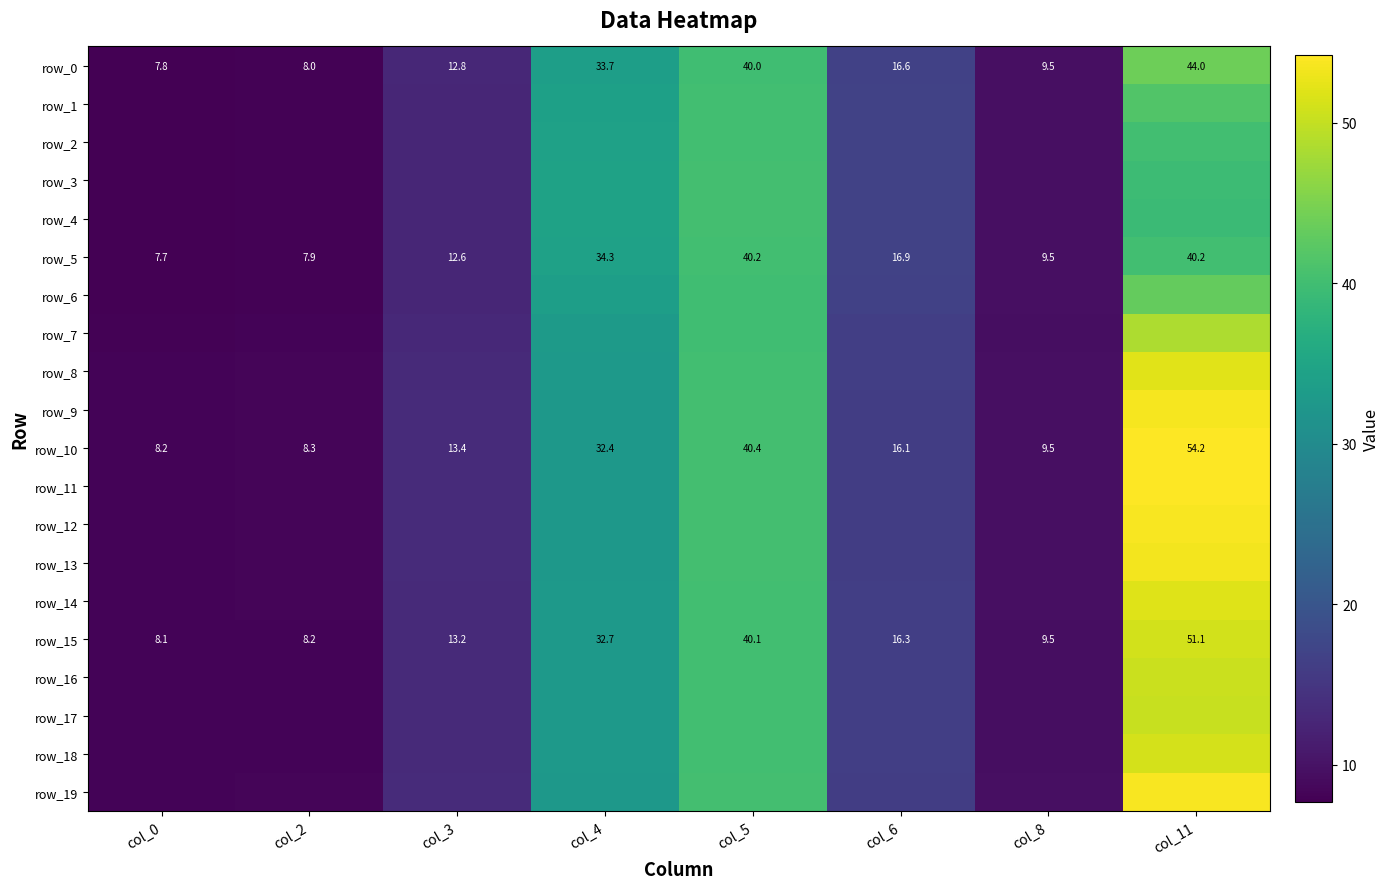

Reading right to left, transcribe all the data shown in this chart.

row_0: 44.0	9.5	16.6	40.0	33.7	12.8	8.0	7.8
row_1: 41.7	9.5	16.8	40.1	34.0	12.7	7.9	7.7
row_2: 40.2	9.5	16.9	40.2	34.3	12.6	7.9	7.7
row_3: 39.5	9.5	16.9	40.2	34.4	12.6	7.9	7.7
row_4: 39.4	9.5	16.9	40.2	34.4	12.6	7.9	7.7
row_5: 40.2	9.5	16.9	40.2	34.3	12.6	7.9	7.7
row_6: 43.2	9.5	16.7	40.0	33.8	12.7	8.0	7.8
row_7: 48.5	9.5	16.4	40.0	33.0	13.0	8.1	8.0
row_8: 52.1	9.5	16.2	40.2	32.6	13.3	8.2	8.1
row_9: 53.6	9.5	16.1	40.3	32.5	13.4	8.3	8.2
row_10: 54.2	9.5	16.1	40.4	32.4	13.4	8.3	8.2
row_11: 54.1	9.5	16.1	40.4	32.4	13.4	8.3	8.2
row_12: 53.7	9.5	16.1	40.3	32.4	13.4	8.3	8.2
row_13: 53.4	9.5	16.1	40.3	32.5	13.3	8.3	8.2
row_14: 52.0	9.5	16.2	40.2	32.6	13.2	8.2	8.1
row_15: 51.1	9.5	16.3	40.1	32.7	13.2	8.2	8.1
row_16: 50.6	9.5	16.3	40.1	32.8	13.2	8.2	8.0
row_17: 50.4	9.5	16.3	40.1	32.8	13.1	8.2	8.0
row_18: 51.2	9.5	16.2	40.1	32.7	13.2	8.2	8.1
row_19: 53.8	9.5	16.1	40.3	32.4	13.4	8.3	8.2